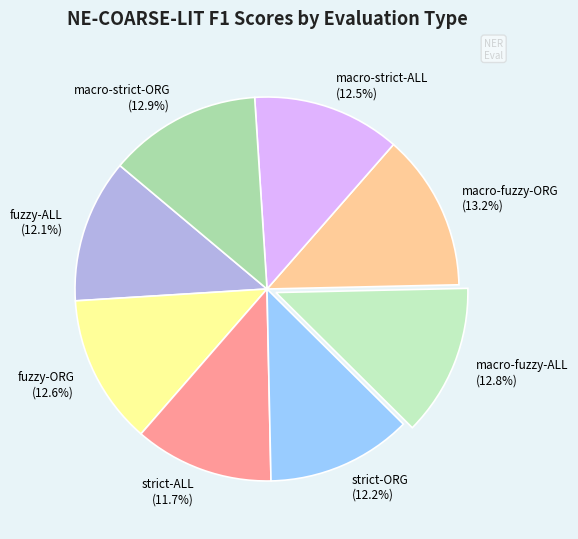

Is the sum of macro-fuzzy-ORG and macro-strict-ORG greater than half?

No